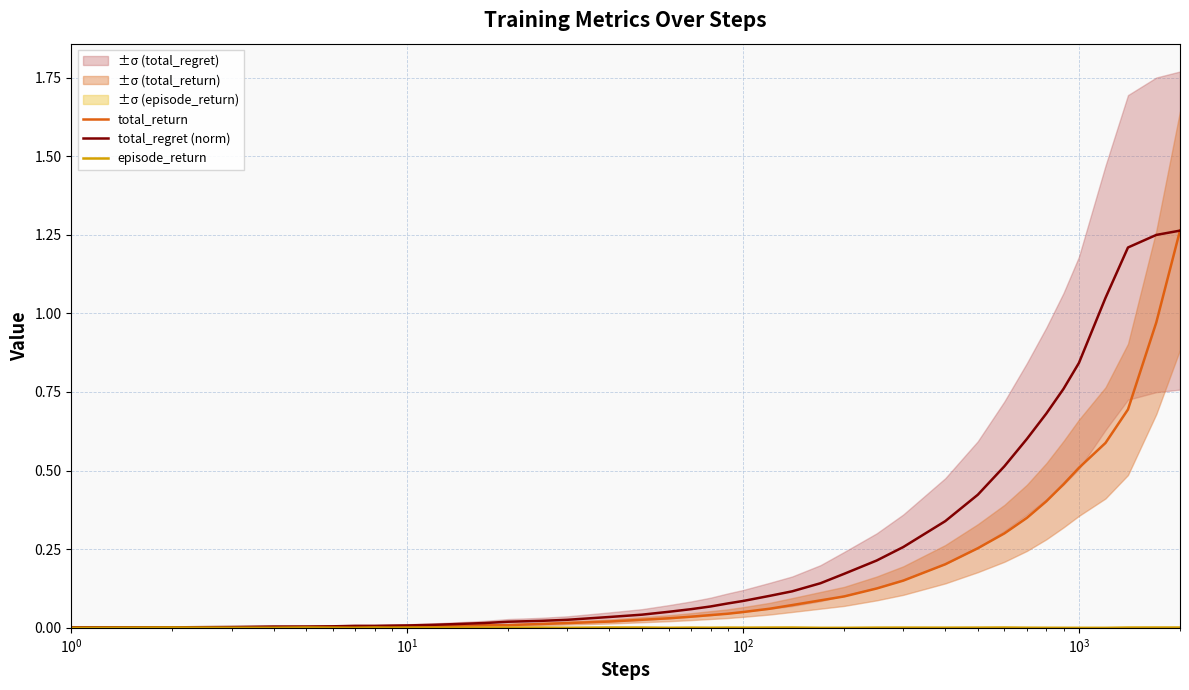

What is the value of the total_return point at the 36th from the left?

0.5